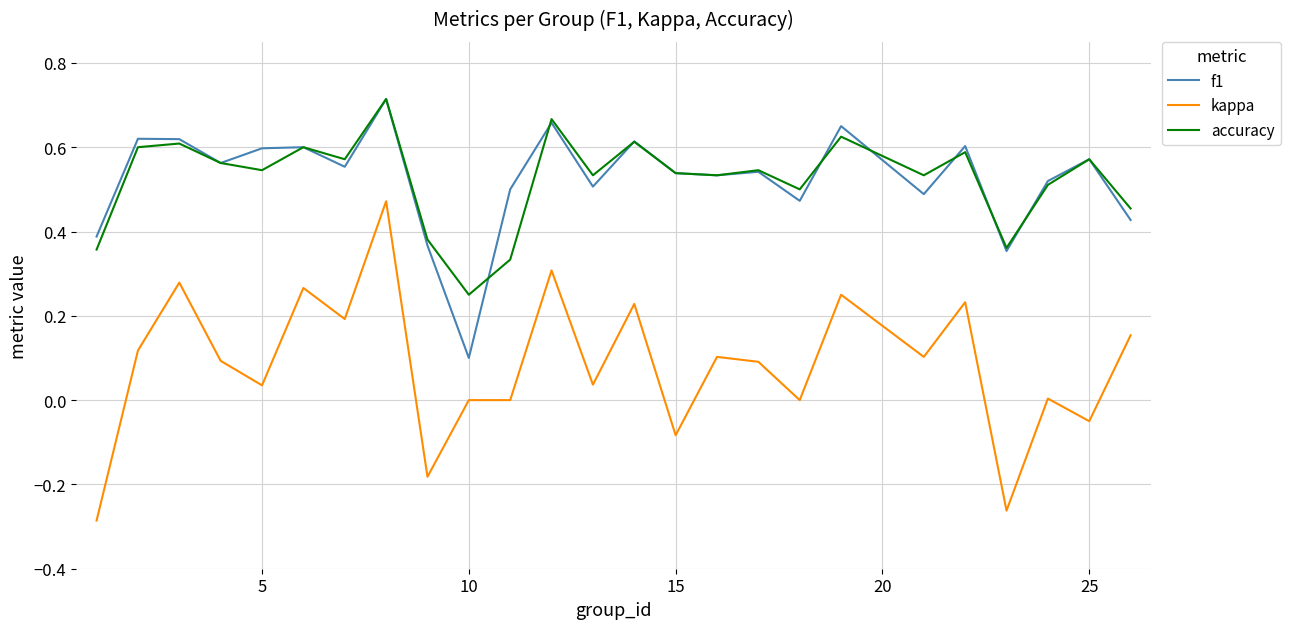

True or false: kappa and f1 intersect in this chart.

False